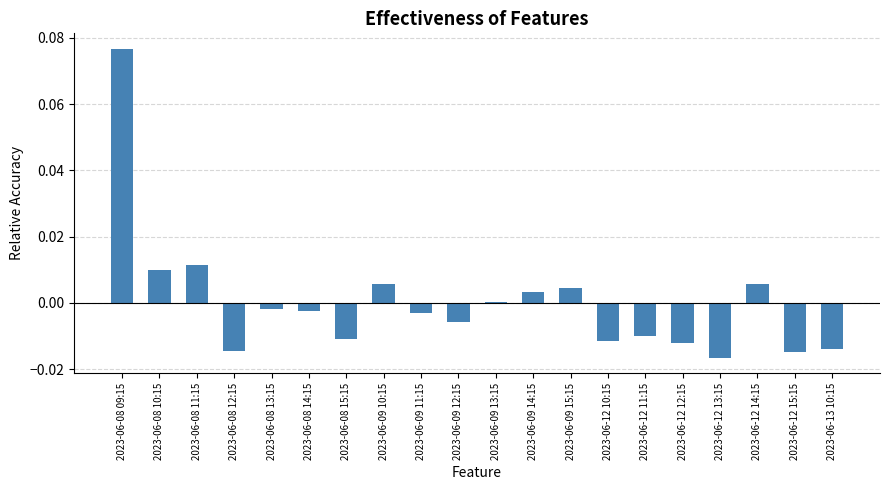

True or false: the data shows 0.0 at 2023-06-09 10:15.

True